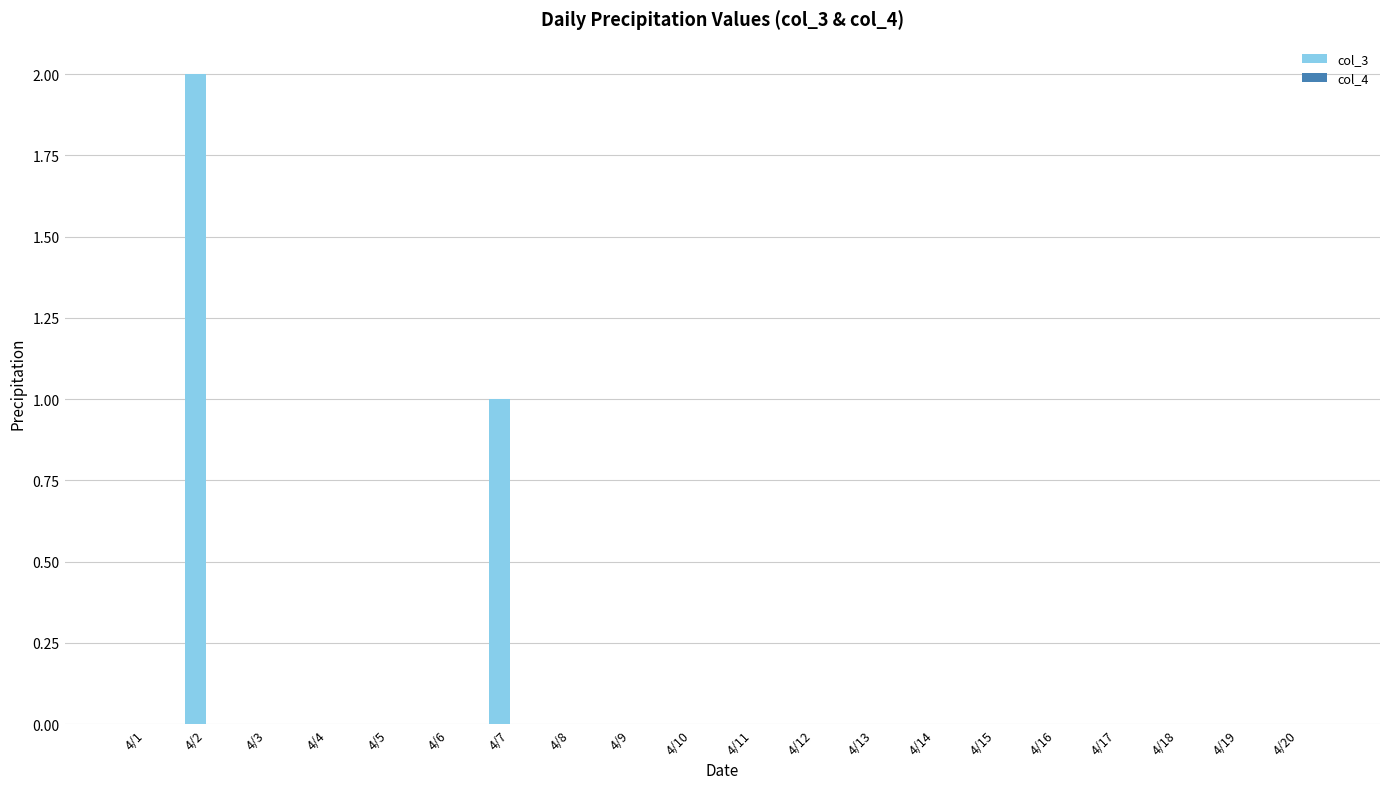

Are the bars horizontal?

No